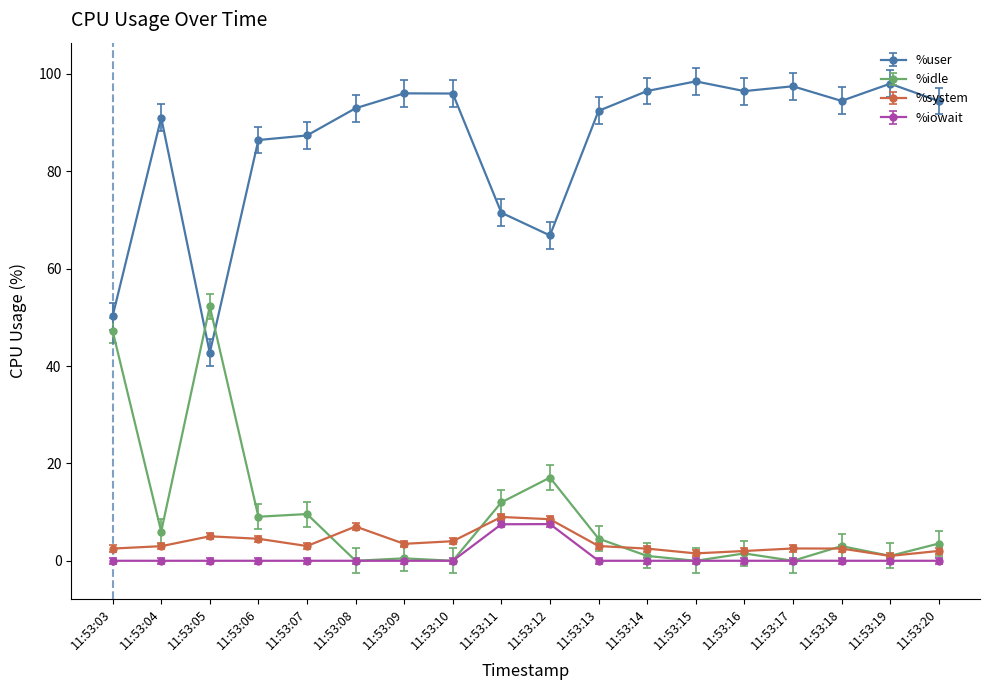

Between 11:53:06 and 11:53:12, which series saw the biggest shift?

%user